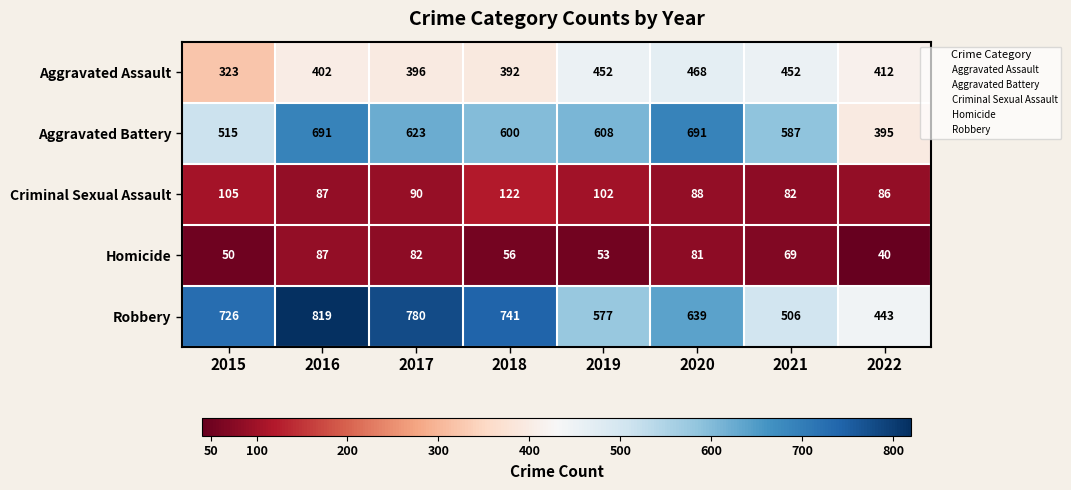

What value does the Aggravated Assault series have at 2017, to the nearest 10?

400